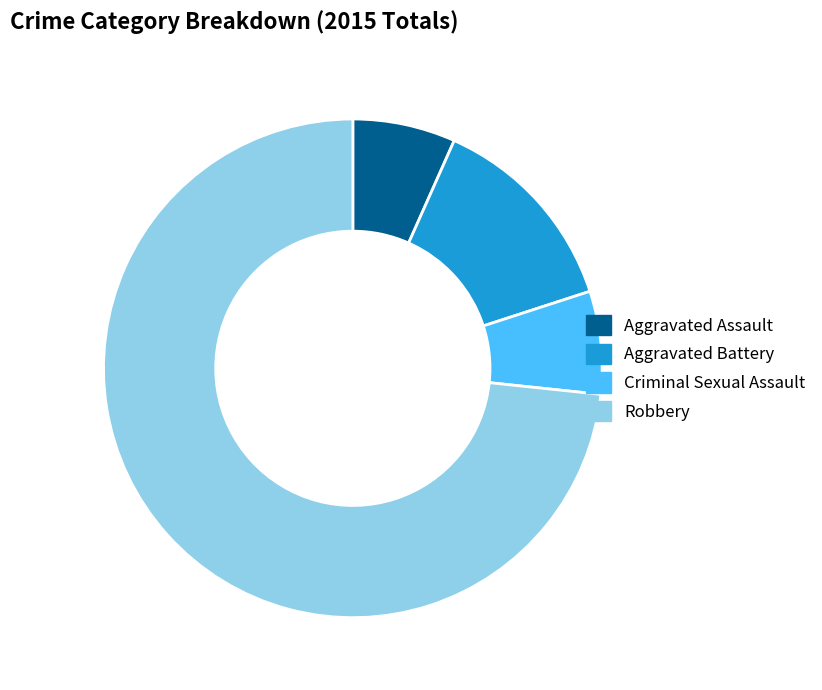

Is it true that Criminal Sexual Assault is 1% of the pie?

False